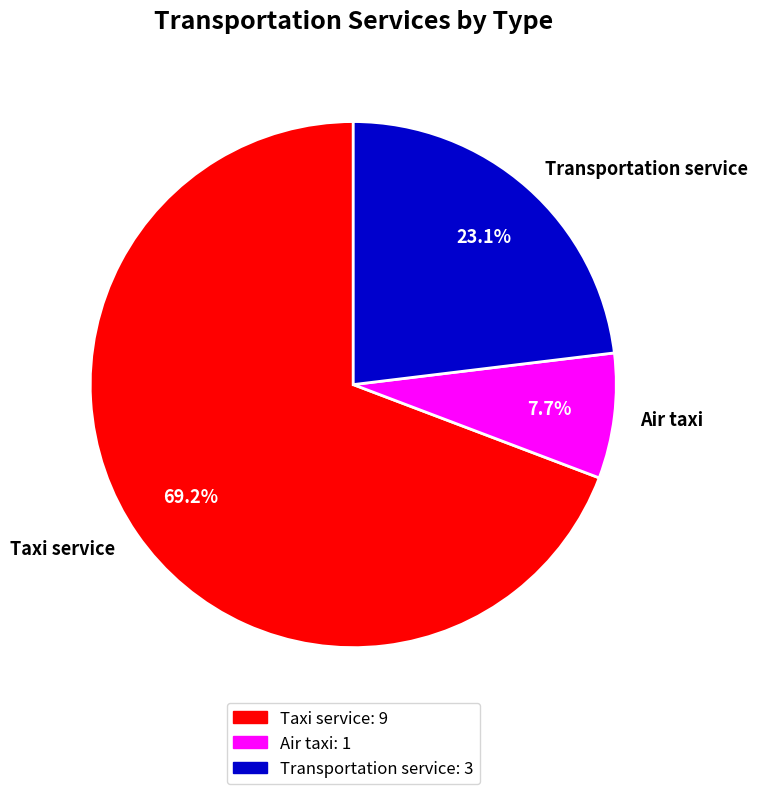

To the nearest percent, what is the combined percentage of Air taxi and Transportation service?

31%